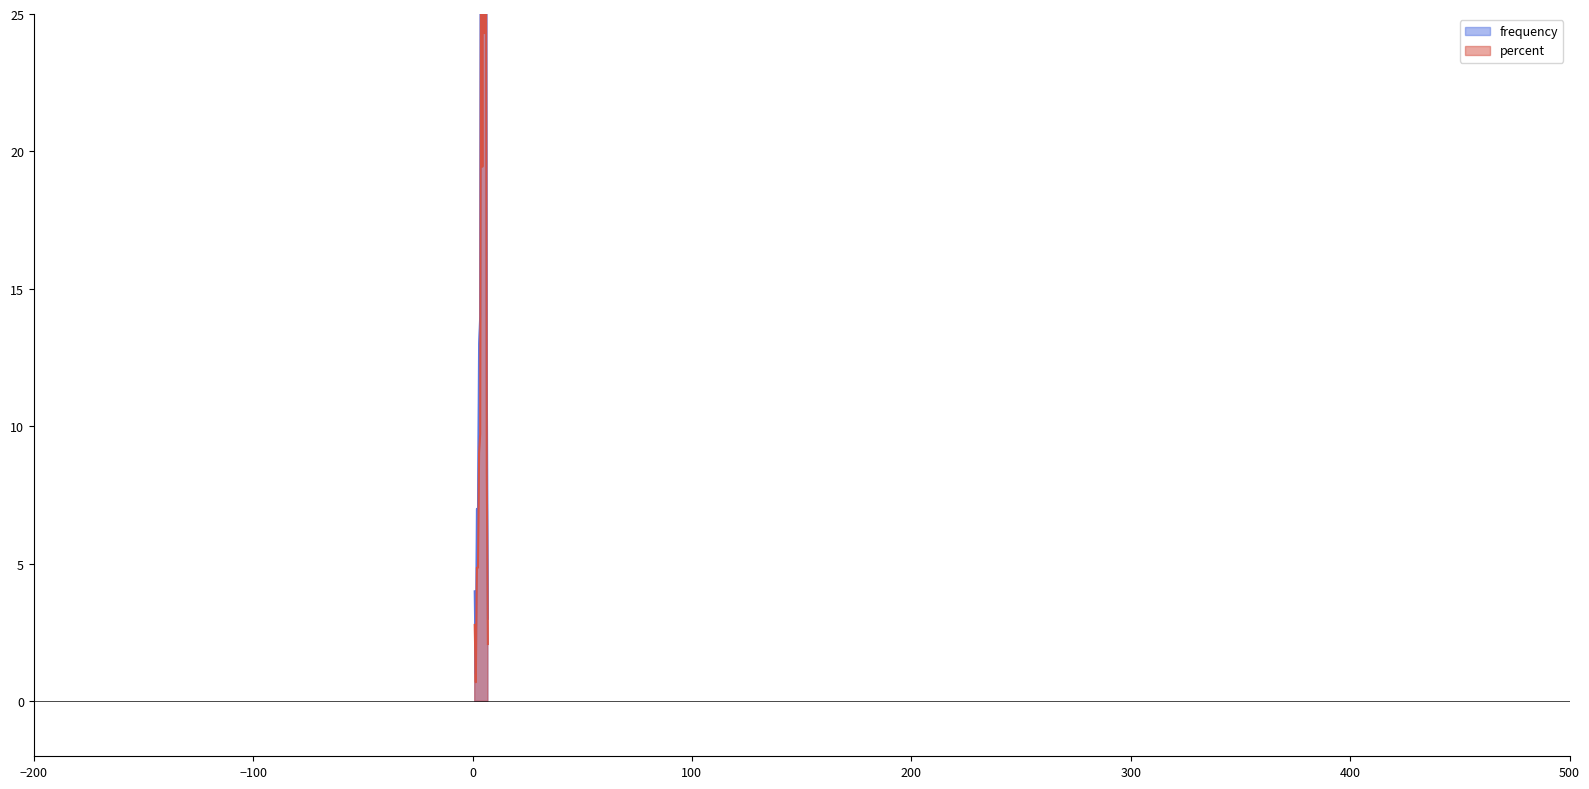

How many interior local valleys does the frequency series have?

3